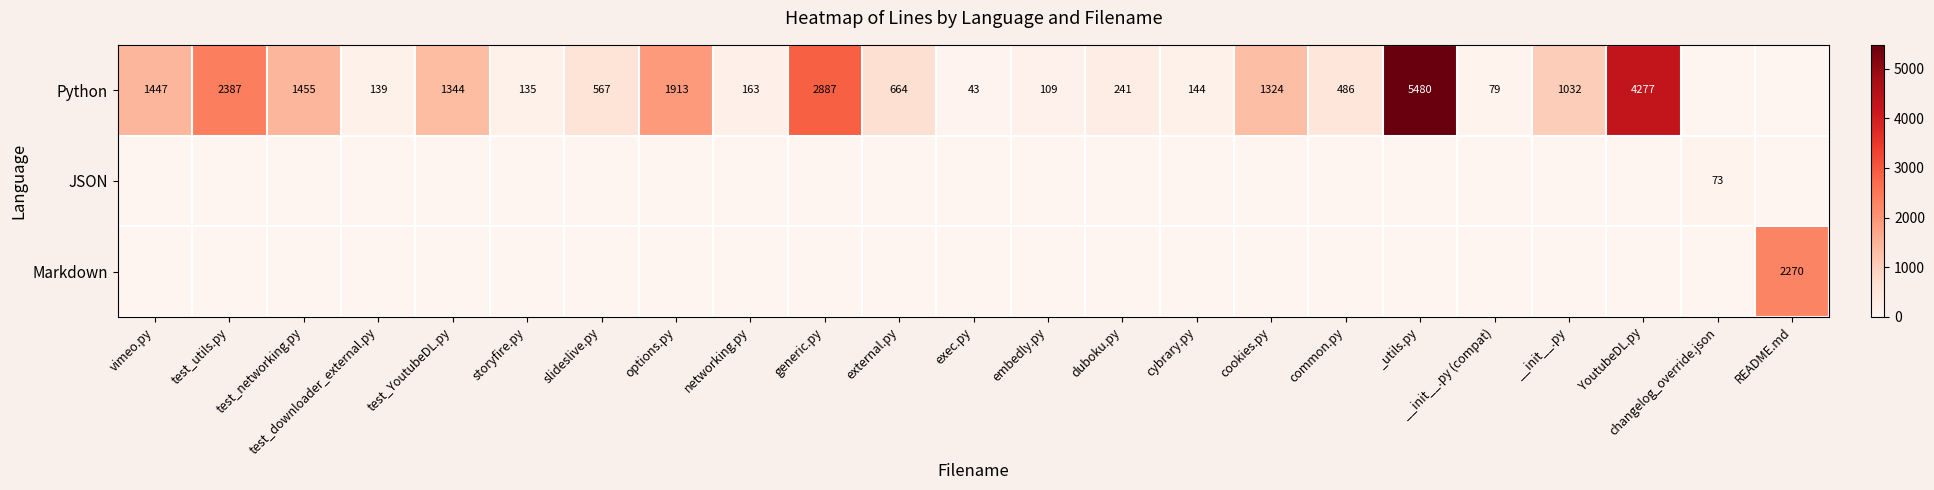

What is the total value across all series at cookies.py?

1324